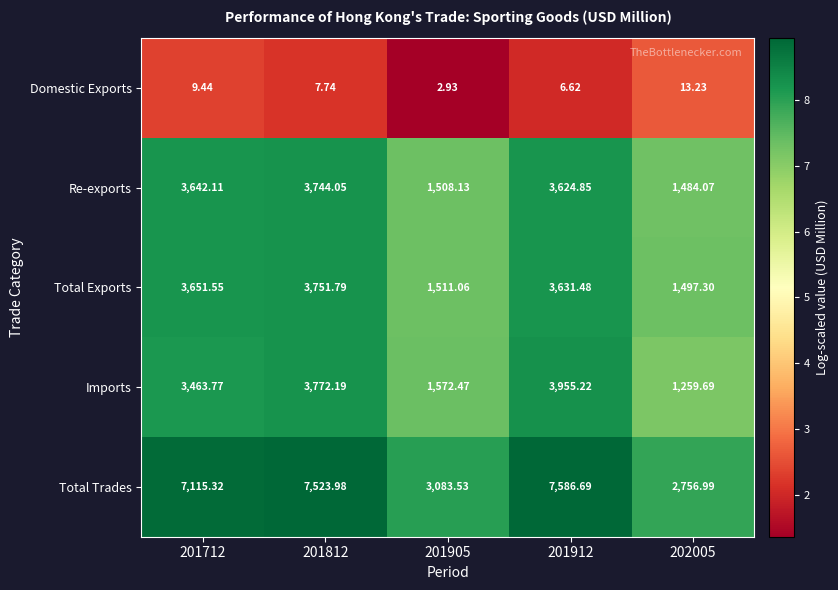

At 201812, list the series in order from largest to smallest.

Total Trades, Imports, Total Exports, Re-exports, Domestic Exports